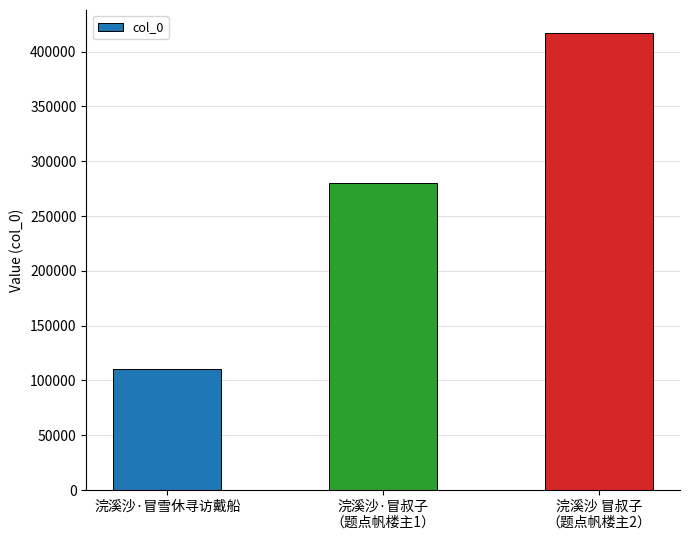

What is the difference between the maximum and minimum values?

306360